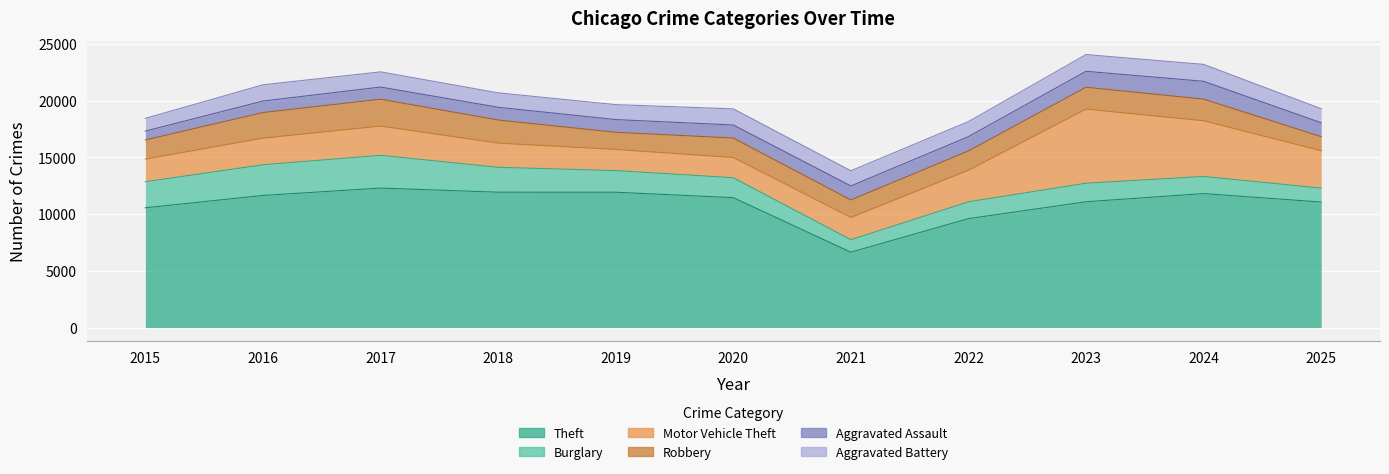

Reading right to left, extract all data points from this chart.

Theft: 2025=11053	2024=11801	2023=11080	2022=9594	2021=6637	2020=11442	2019=11920	2018=11922	2017=12286	2016=11635	2015=10550
Burglary: 2025=1230	2024=1509	2023=1635	2022=1481	2021=1101	2020=1755	2019=1907	2018=2192	2017=2886	2016=2704	2015=2298
Motor Vehicle Theft: 2025=3294	2024=4903	2023=6529	2022=2785	2021=1957	2020=1781	2019=1864	2018=2131	2017=2578	2016=2345	2015=1993
Robbery: 2025=1236	2024=1909	2023=1924	2022=1697	2021=1542	2020=1716	2019=1509	2018=2035	2017=2363	2016=2256	2015=1683
Aggravated Assault: 2025=1225	2024=1570	2023=1403	2022=1259	2021=1236	2020=1149	2019=1119	2018=1122	2017=1072	2016=1012	2015=782
Aggravated Battery: 2025=1235	2024=1490	2023=1476	2022=1327	2021=1337	2020=1420	2019=1318	2018=1273	2017=1338	2016=1431	2015=1122